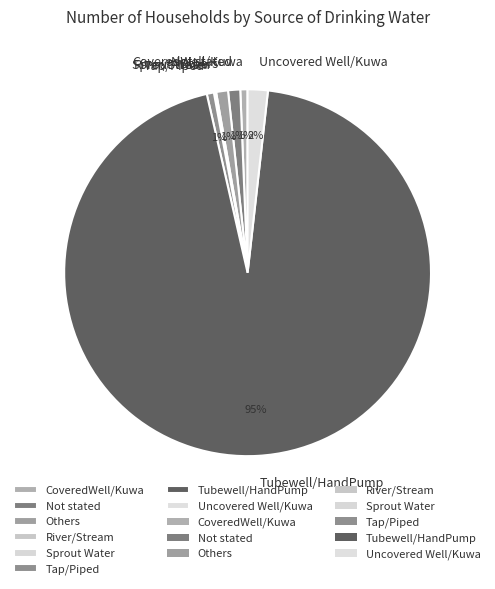

What is the largest slice in the pie chart?

Tubewell/HandPump